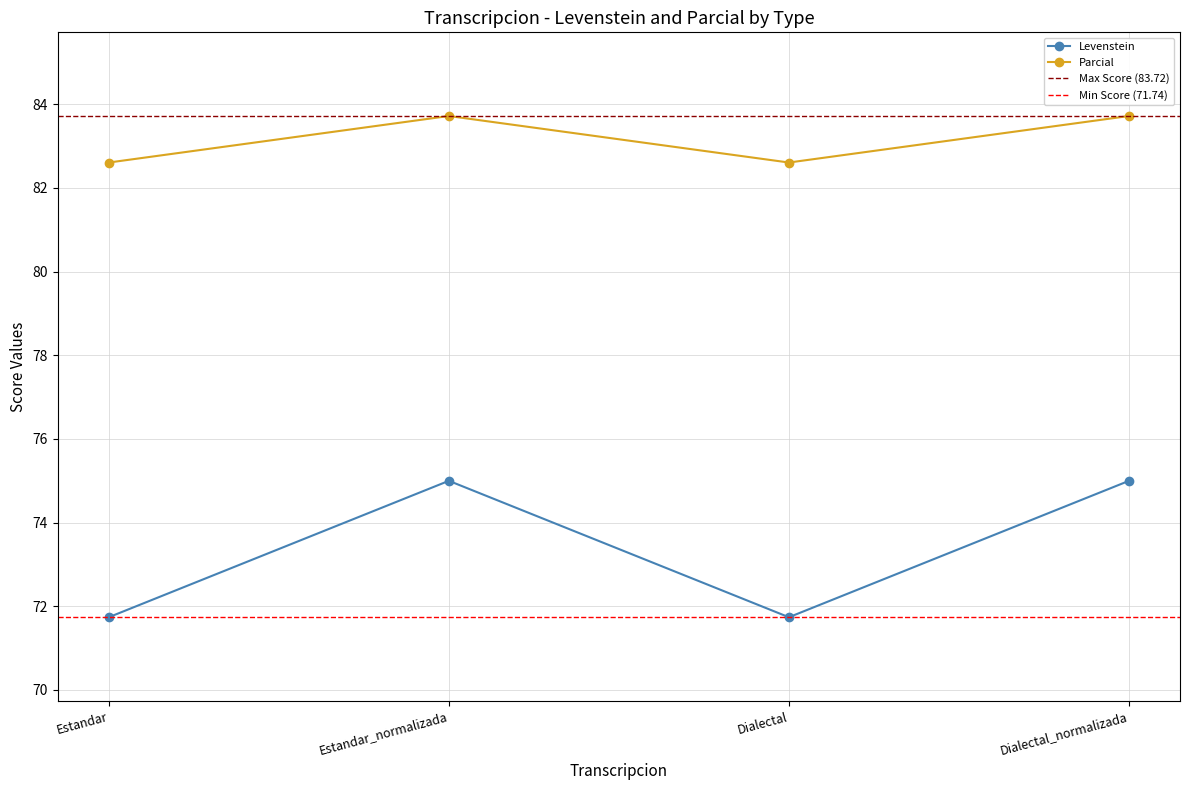

At how many categories does at least one series exceed 75?

4